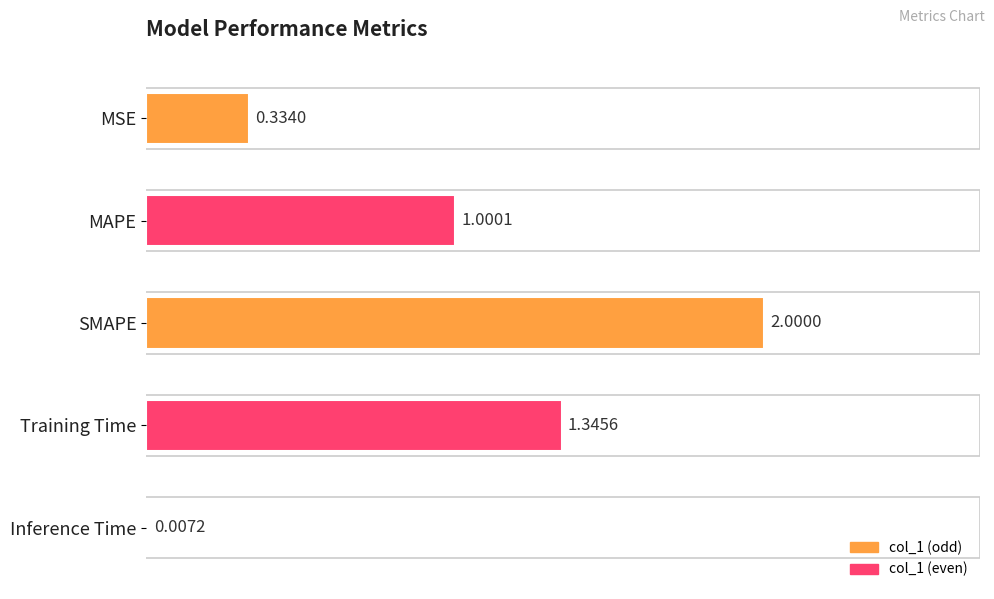

What is the sum of the values at SMAPE and Training Time?

3.3